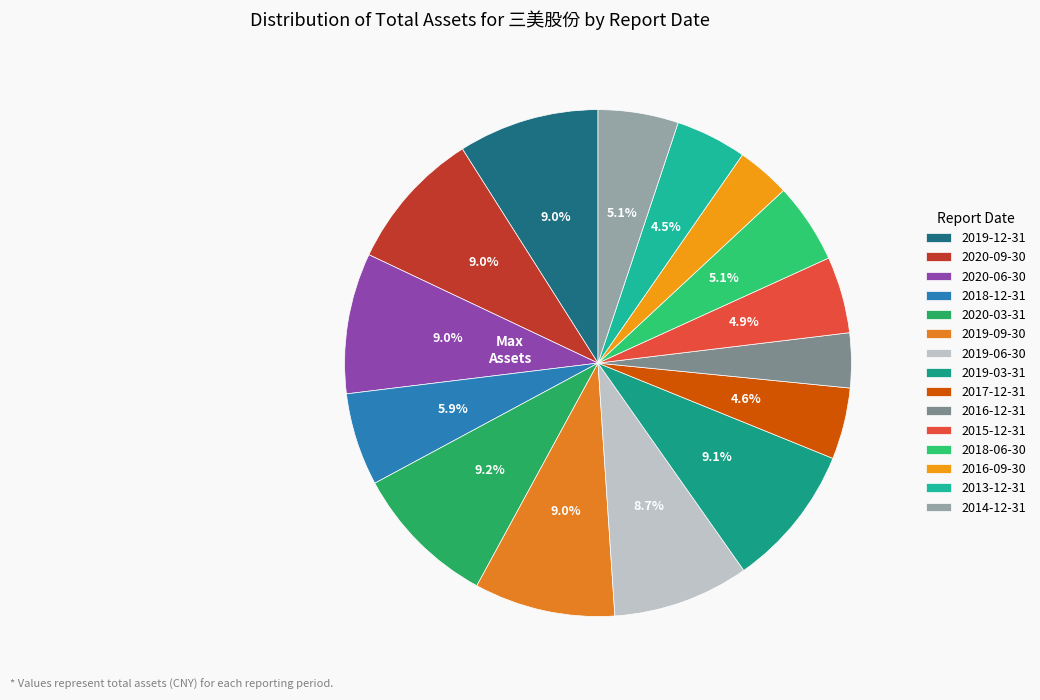

To the nearest percent, what is the difference between the largest and smallest slice percentages?

6%